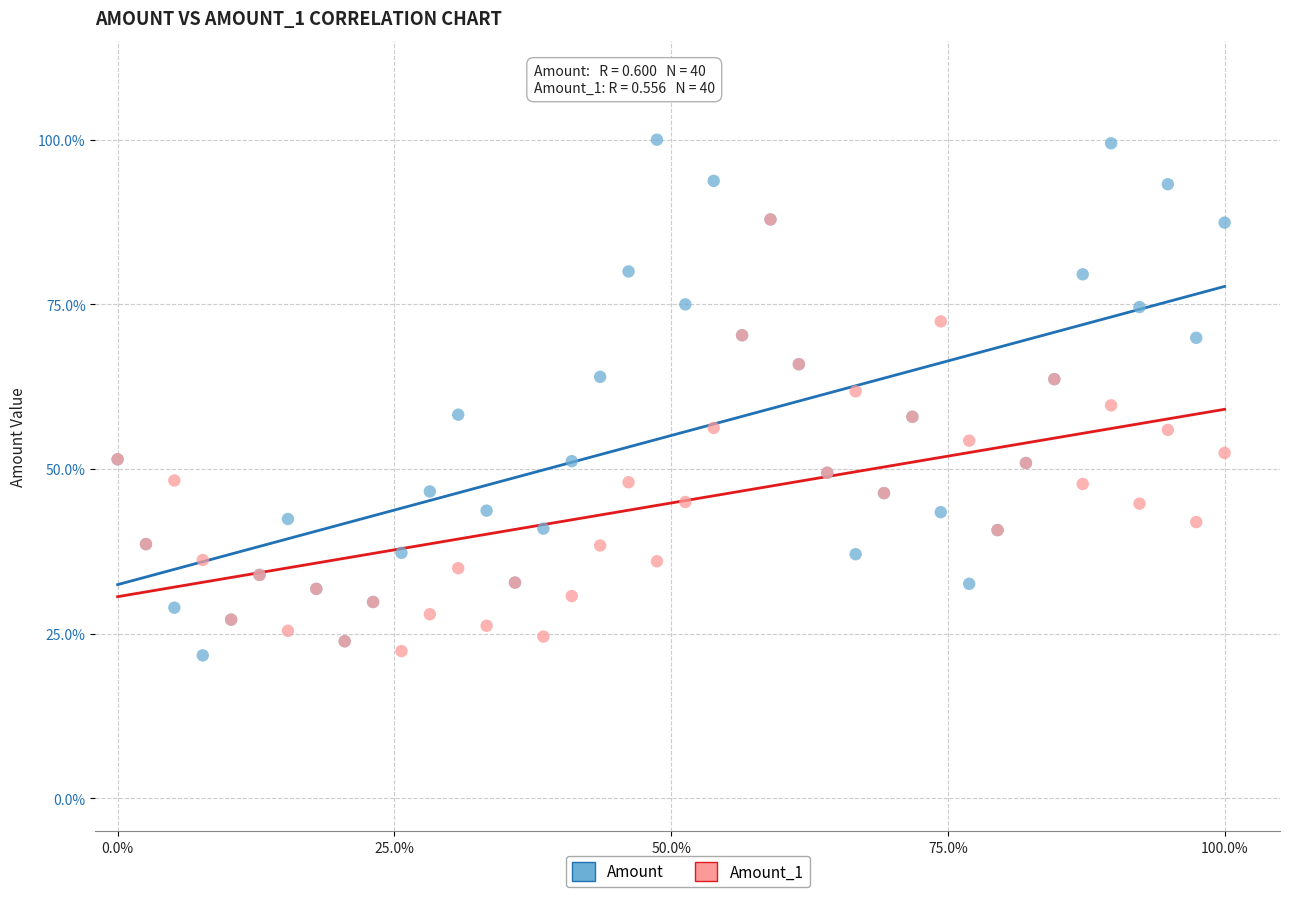

What are all the series names shown in the legend?

Amount, Amount_1